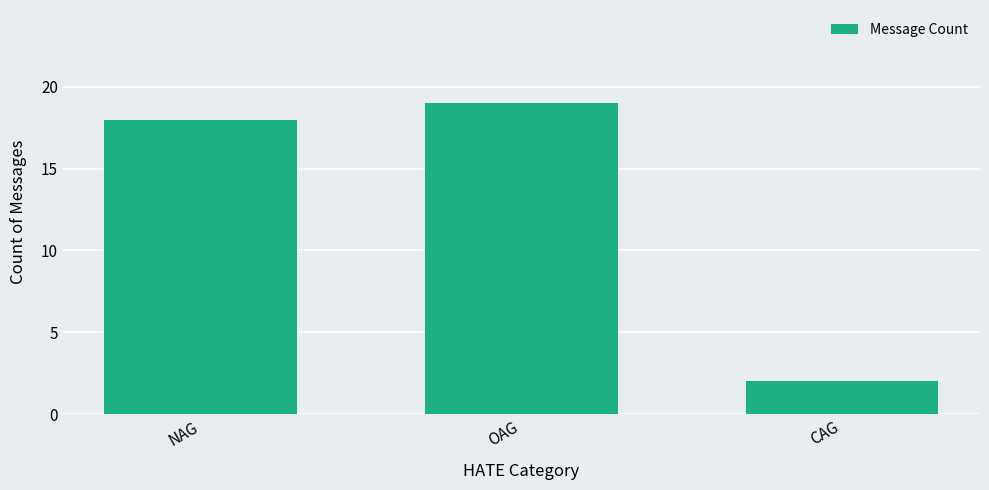

What value does the data have at OAG, to the nearest 5?

20